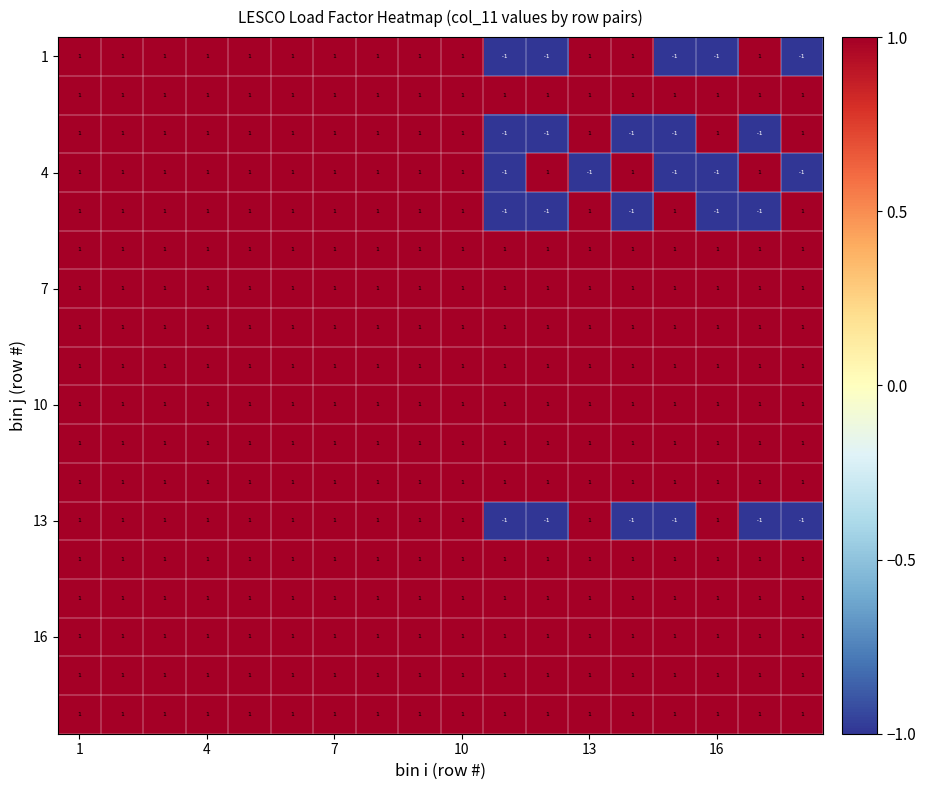

Count the number of categories in the chart.

18